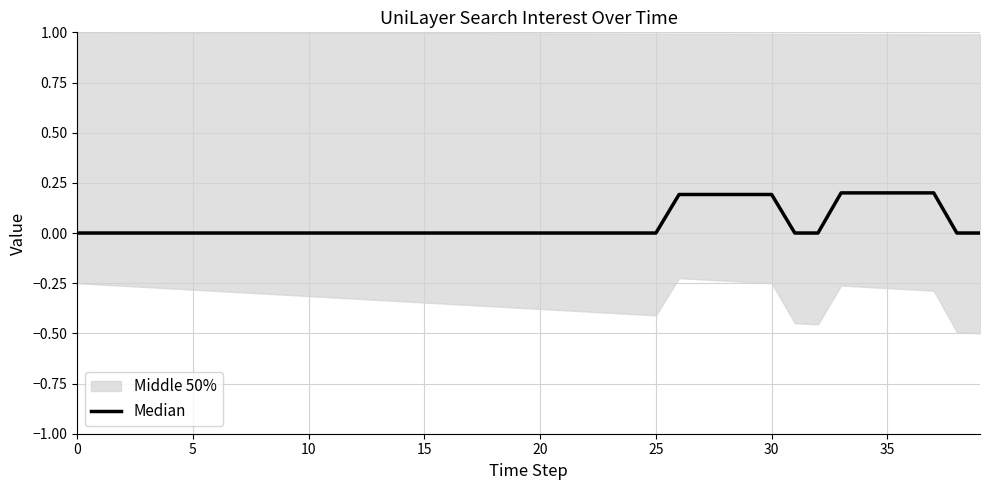

Is it true that the value at 32 is 0.0?

True